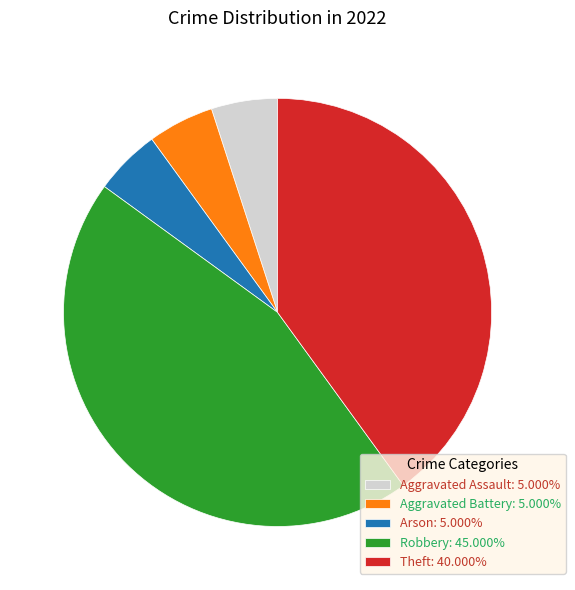

Does Robbery: 45.000% represent more than half of the total?

No